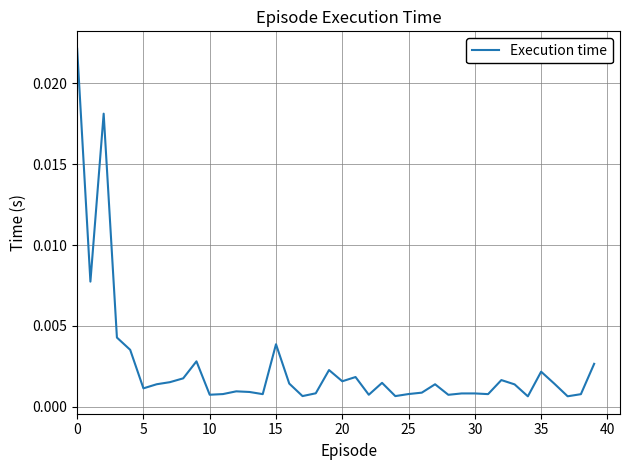

Is this an area chart (filled region under the line)?

No